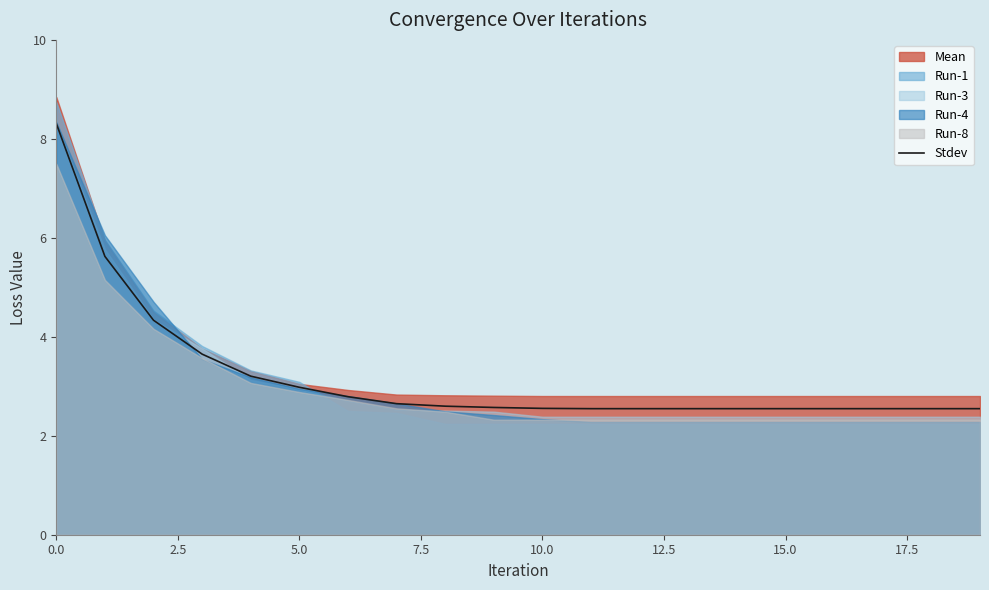

Read the value at 17.

2.5